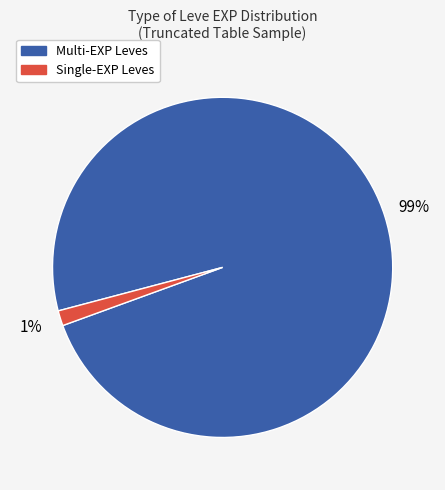

Is there a majority slice in this chart?

Yes